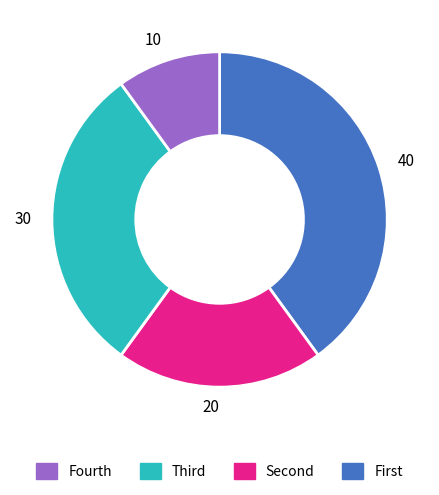

Which category has the smallest portion of the pie?

10